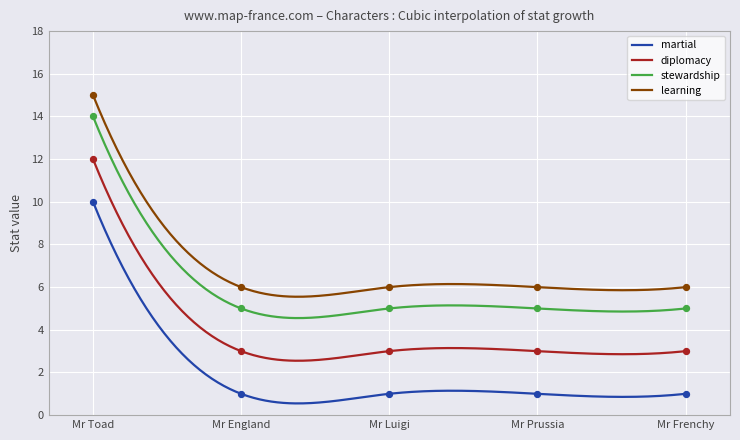

Which series contains the lowest Y value?

martial